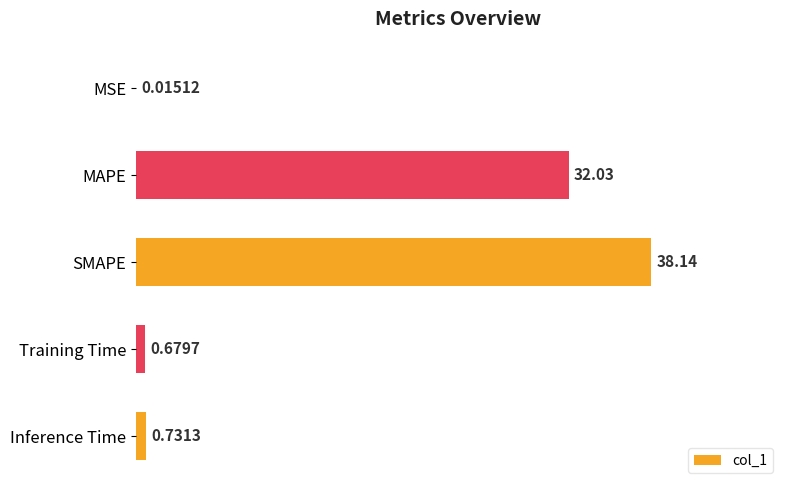

What is the change in value from MSE to Training Time?

+0.7